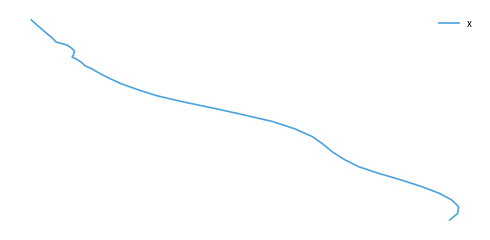

How many data points are less than -107?

21